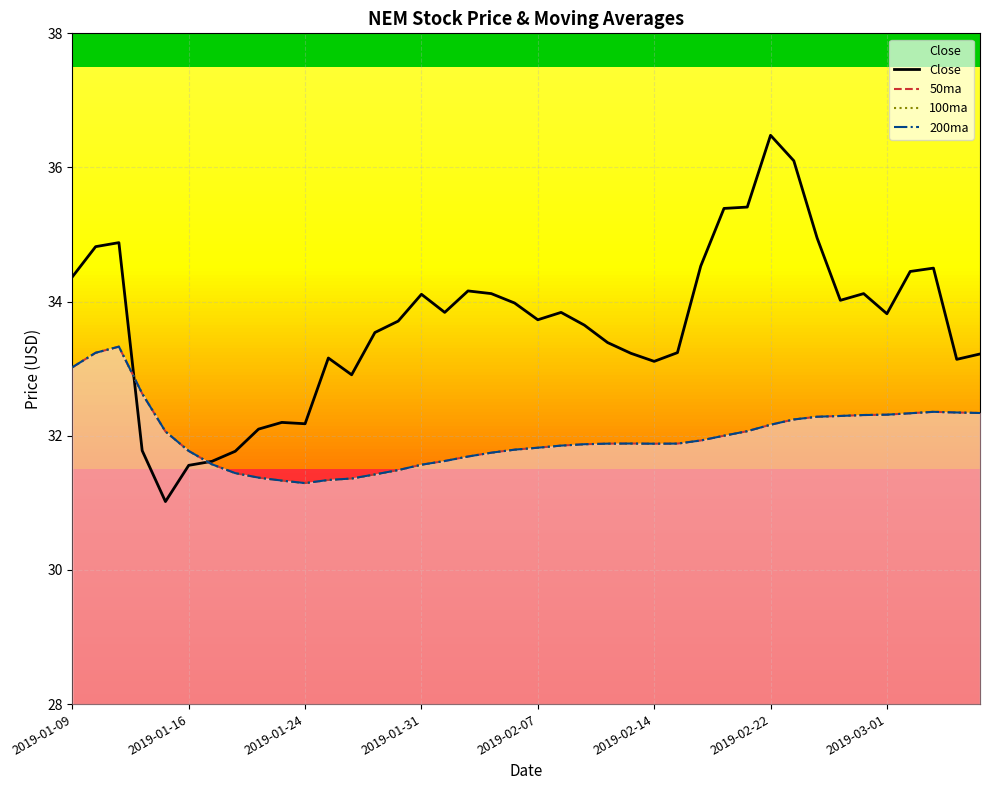

True or false: 200ma and Close cross at least once.

True